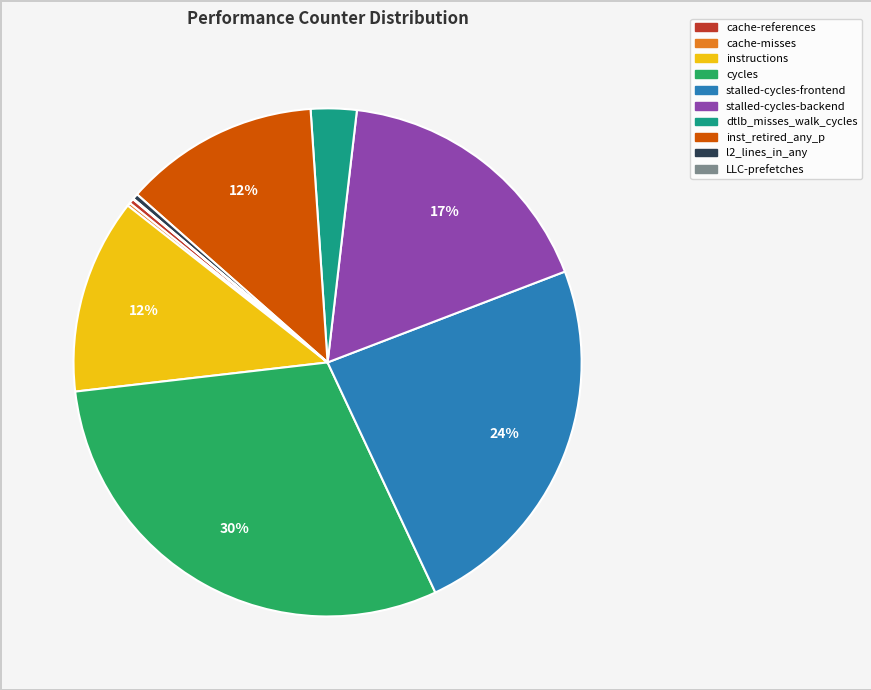

To the nearest percent, what is the average slice percentage?

10%